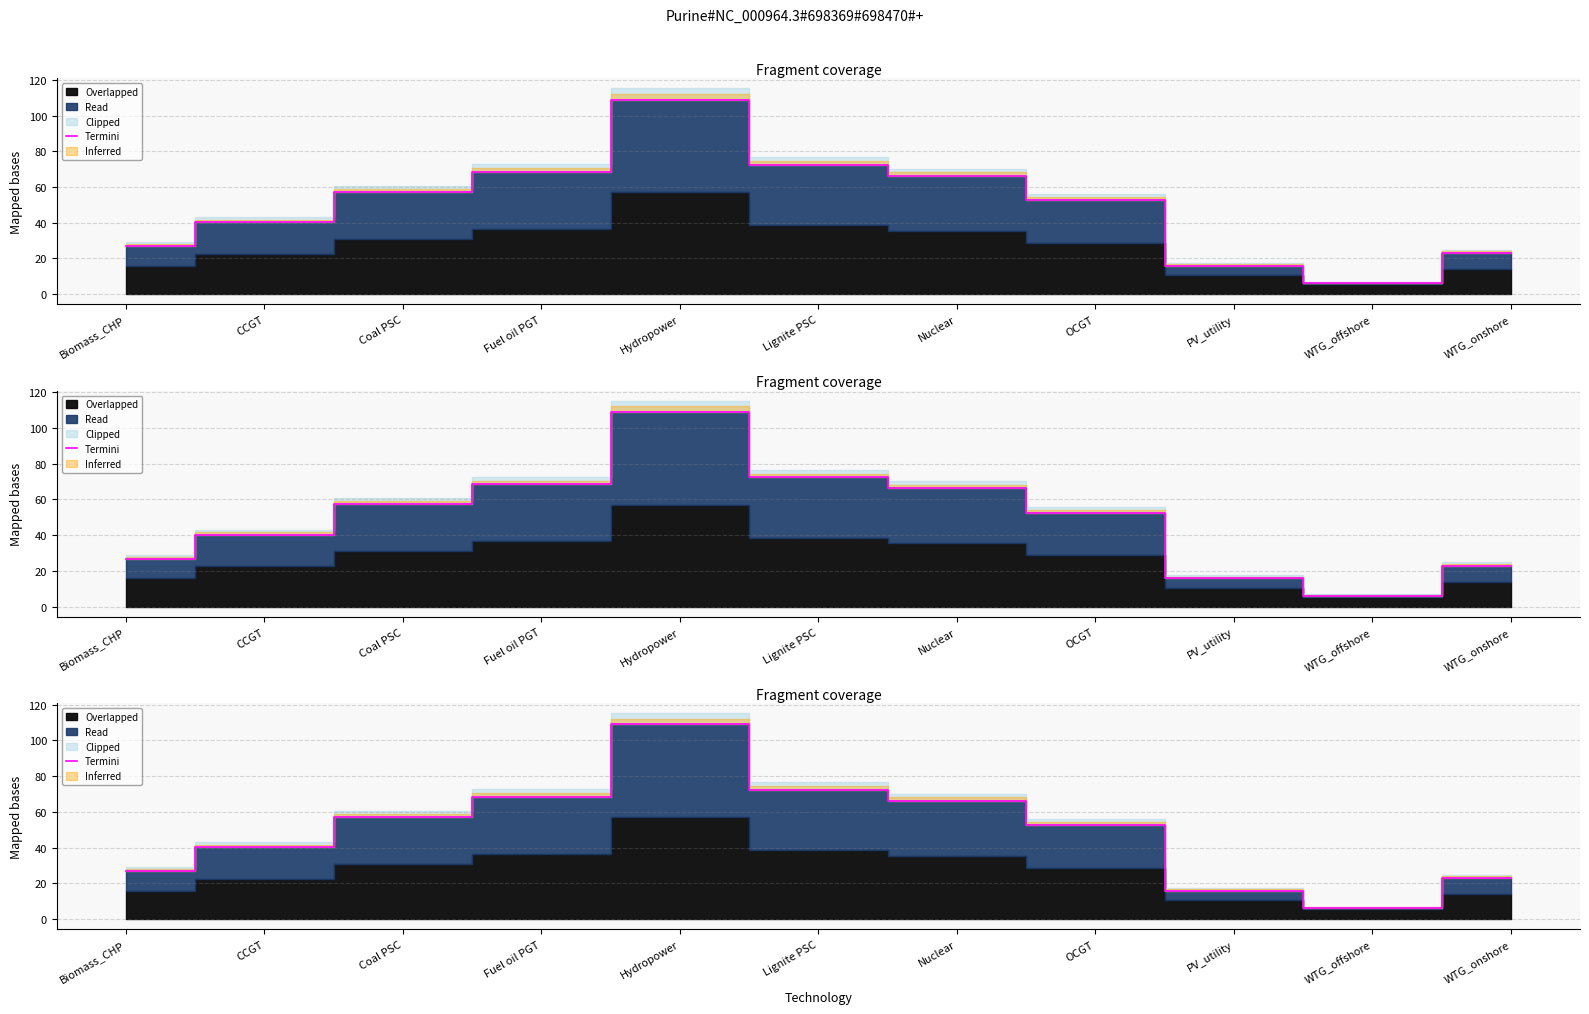

The value at Lignite PSC is 72.3. True or false?

True